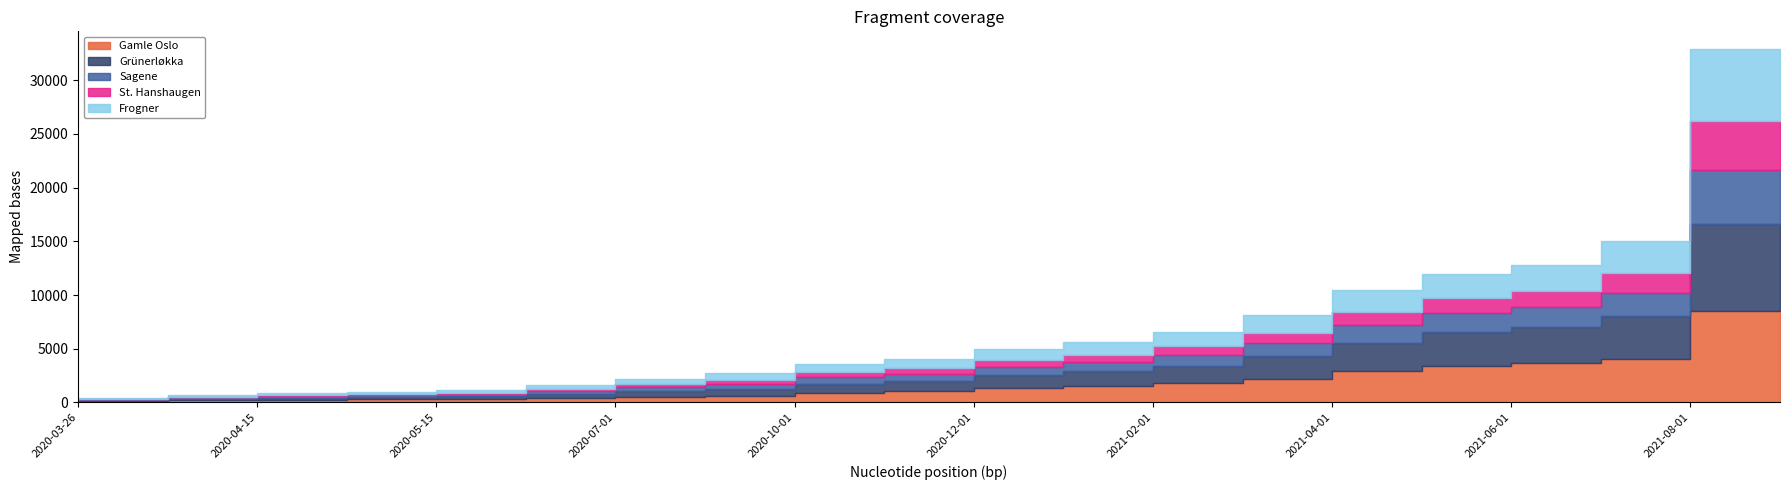

What is the minimum value for Gamle Oslo?

67